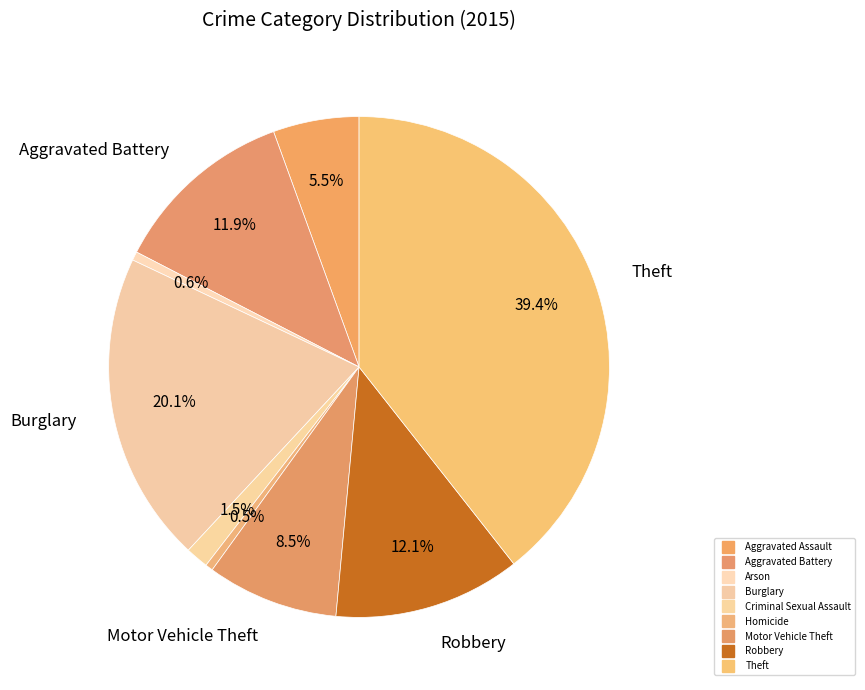

What percentage is the Burglary slice, to the nearest percent?

20%